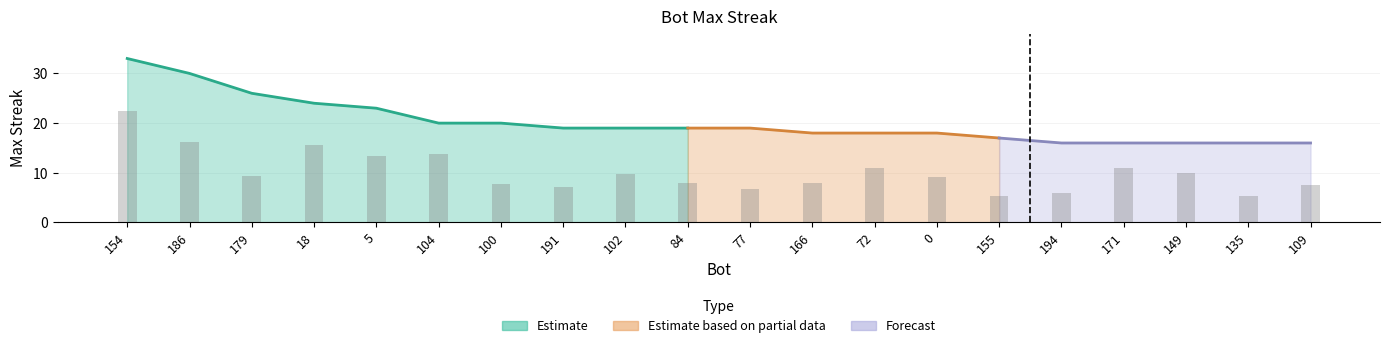

What is the minimum value shown in the chart?

16